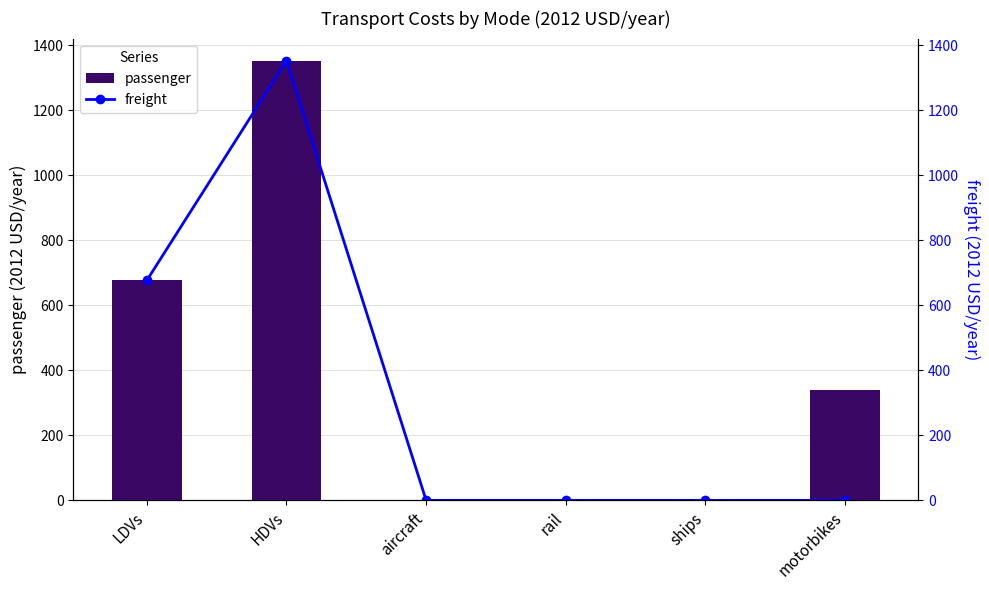

How many groups of bars are there?

6